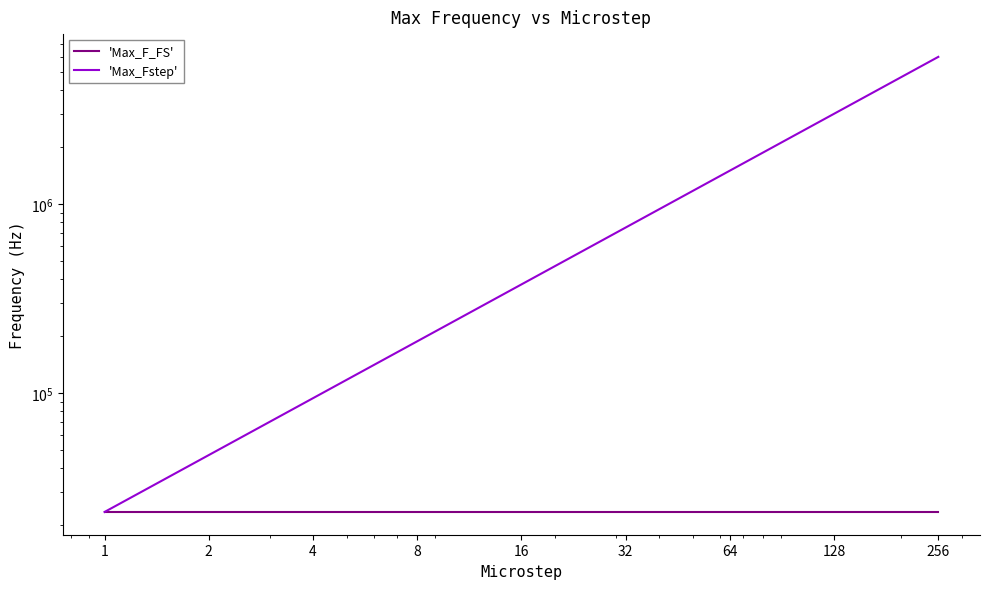

What is the smallest value displayed?

23437.5